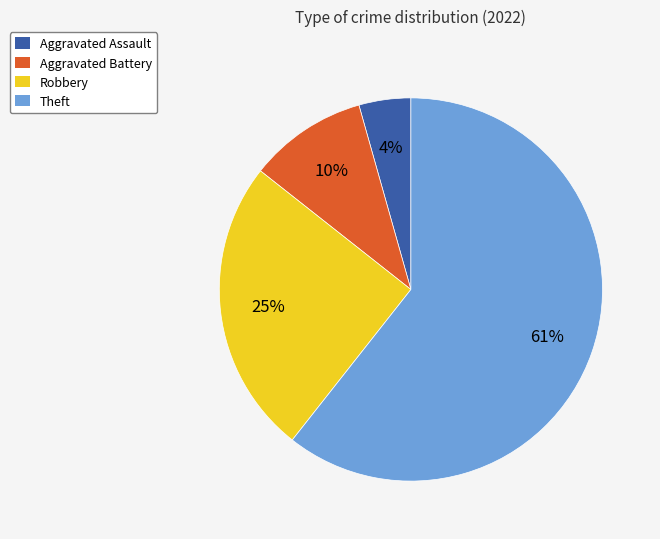

To the nearest percent, what is the average slice percentage?

25%